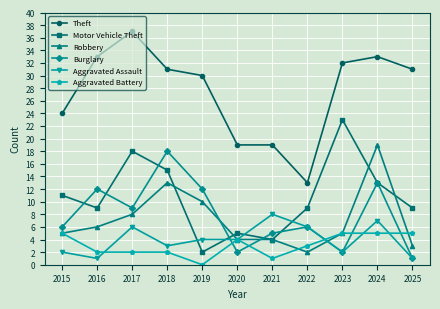

True or false: Robbery and Theft cross at least once.

False